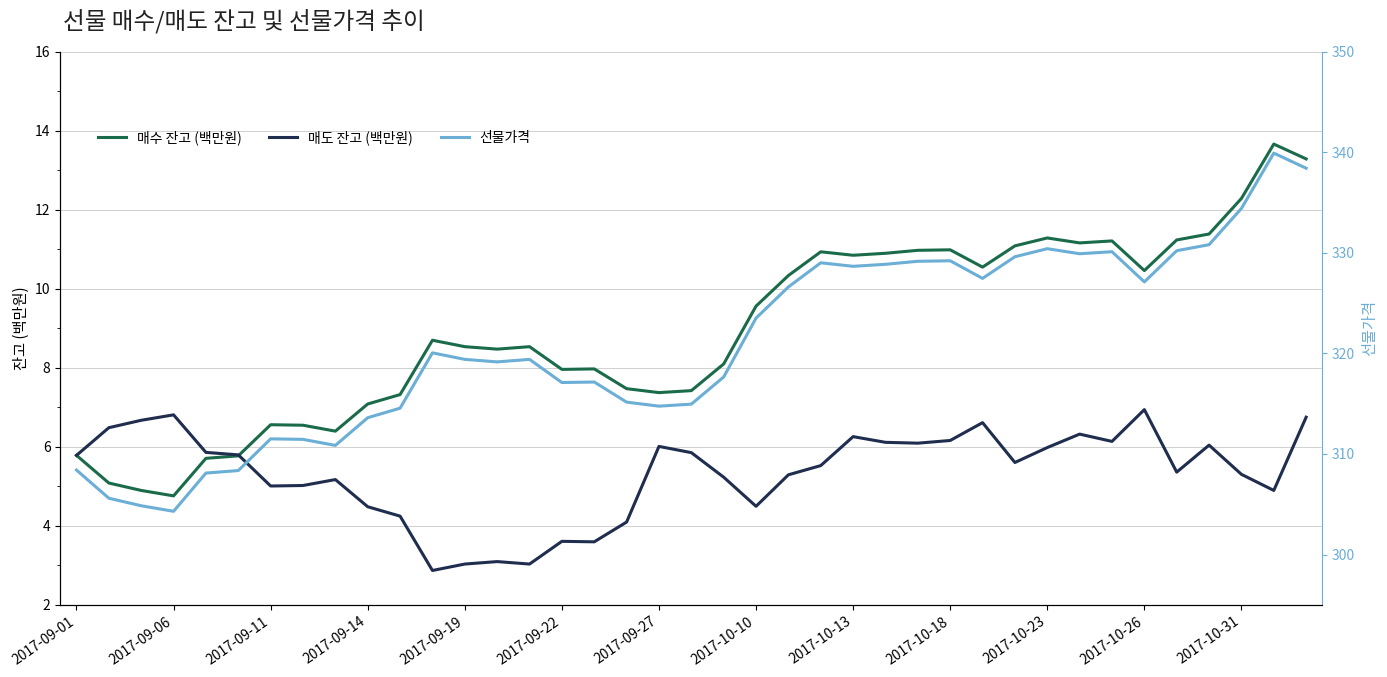

The 매수 잔고 (백만원) series shows 5.8 at 2017-09-01. True or false?

True